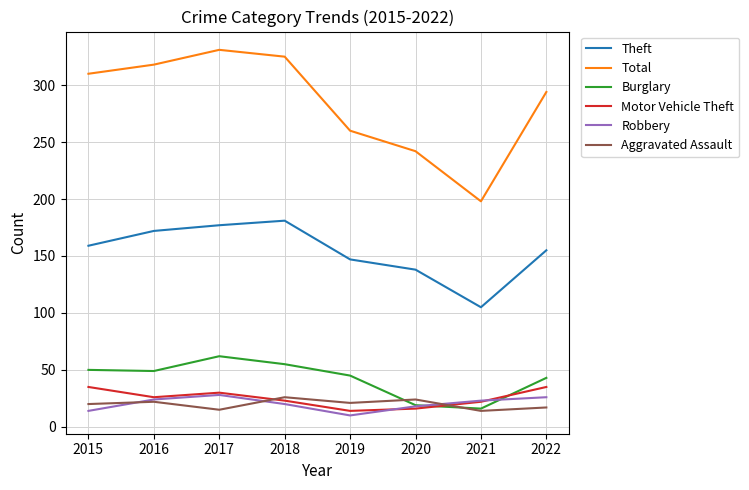

How many lines are shown in the chart?

6